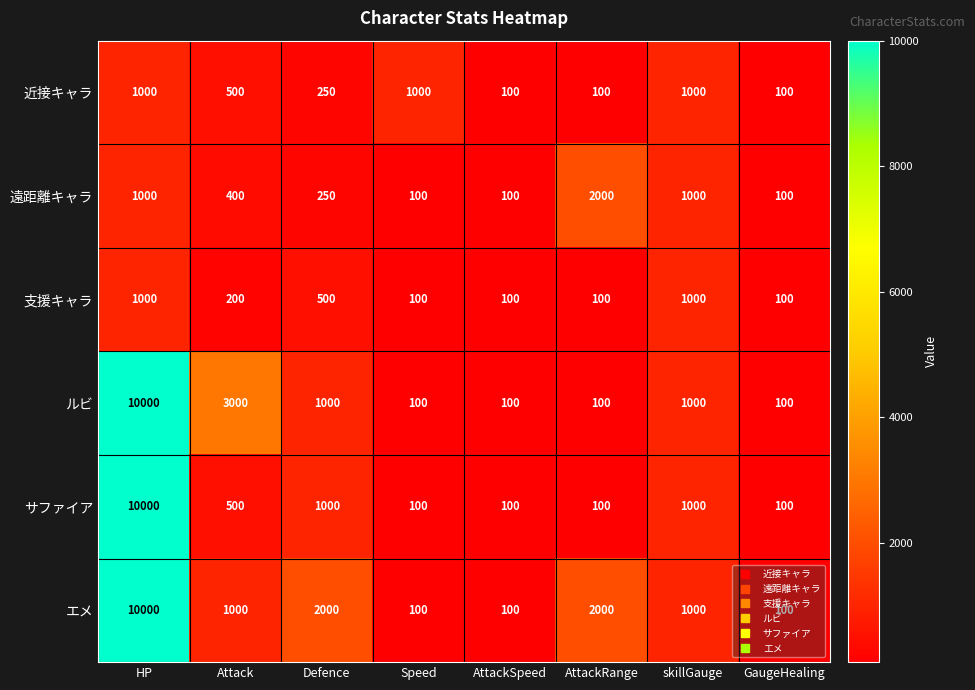

What is the maximum value shown in the chart?

10000